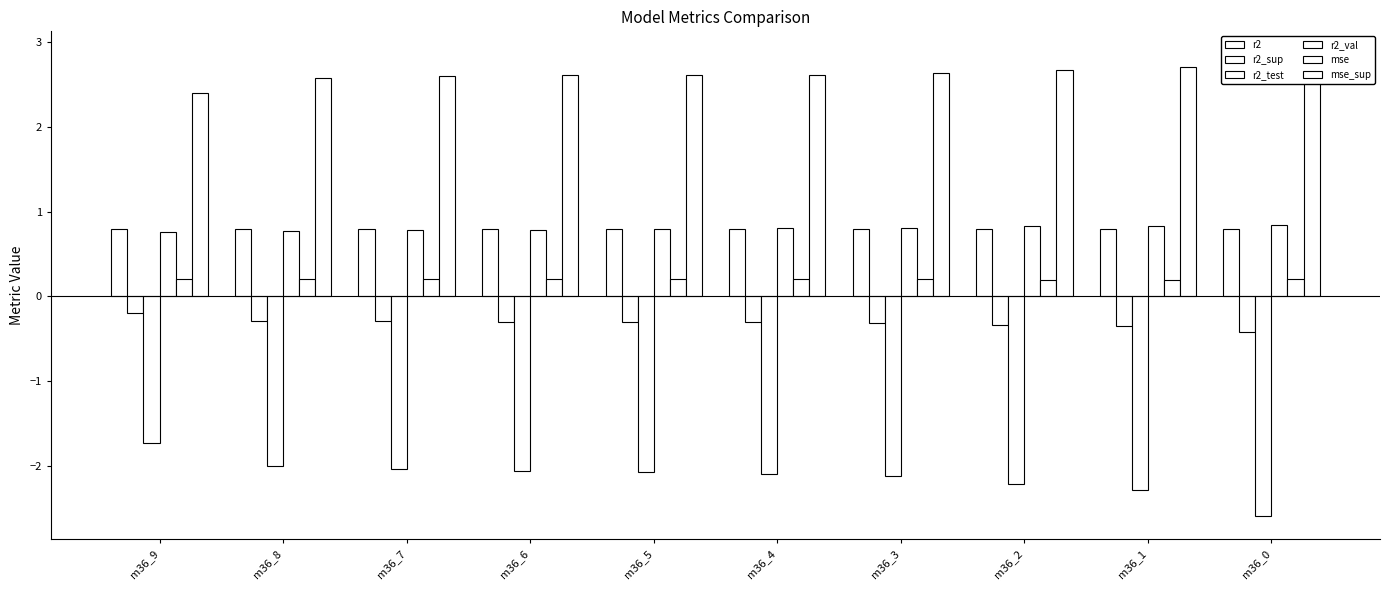

What is the total value across all series at m36_9?

2.2